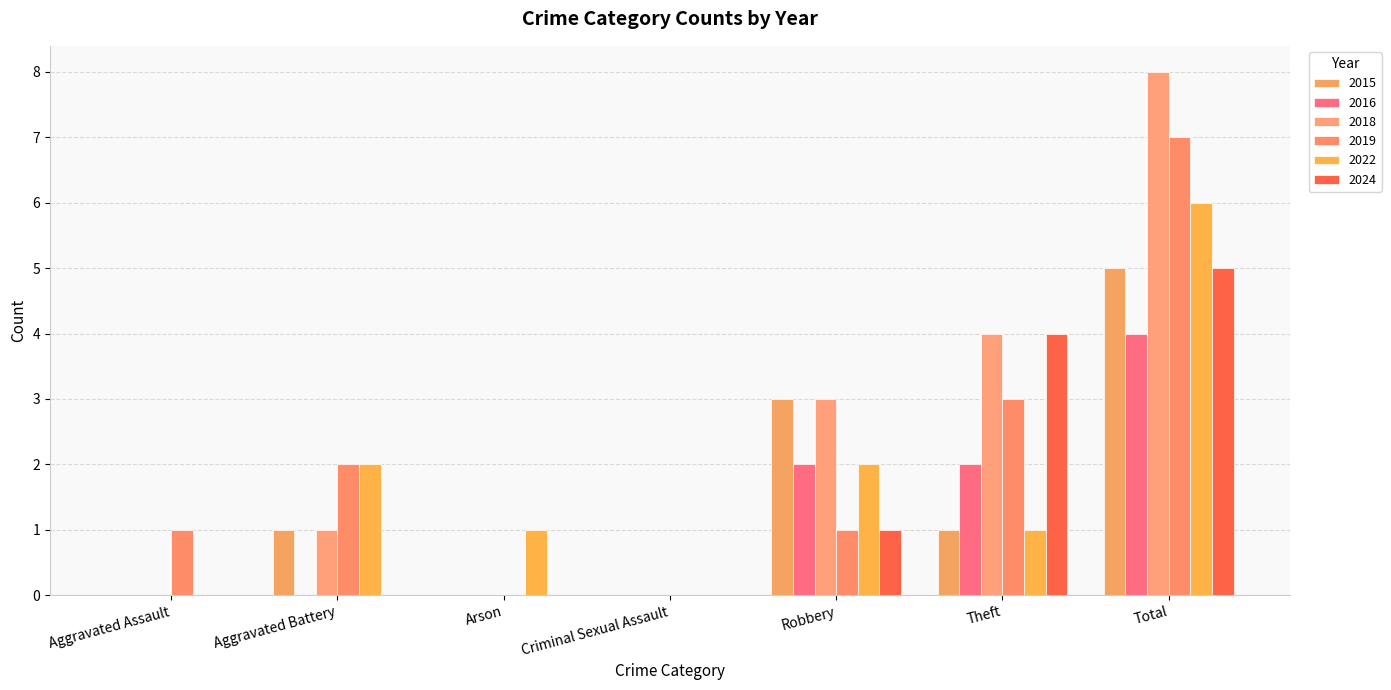

Count the number of categories in the chart.

7